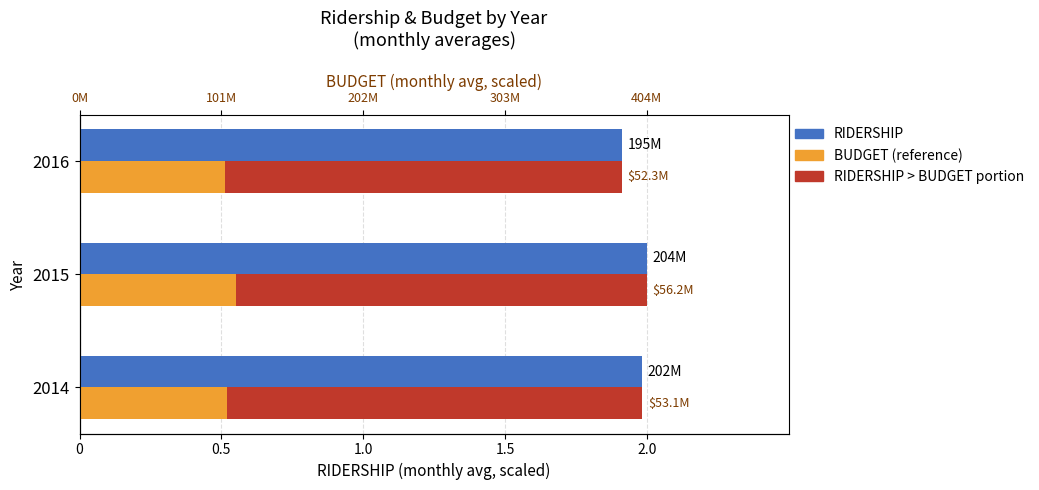

What is the total value across all series at 2016?

2.4